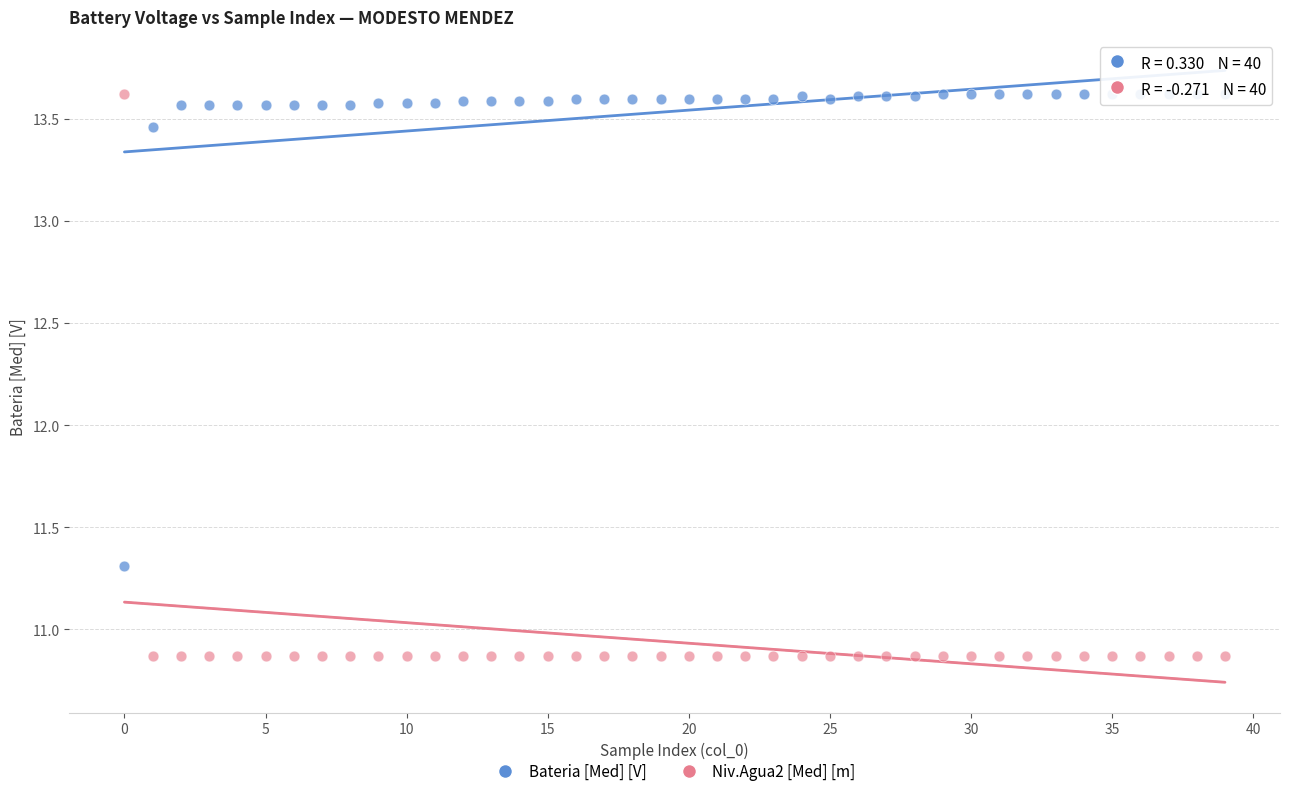

Which series has the largest Y range (max minus min)?

Niv.Agua2 [Med] [m]